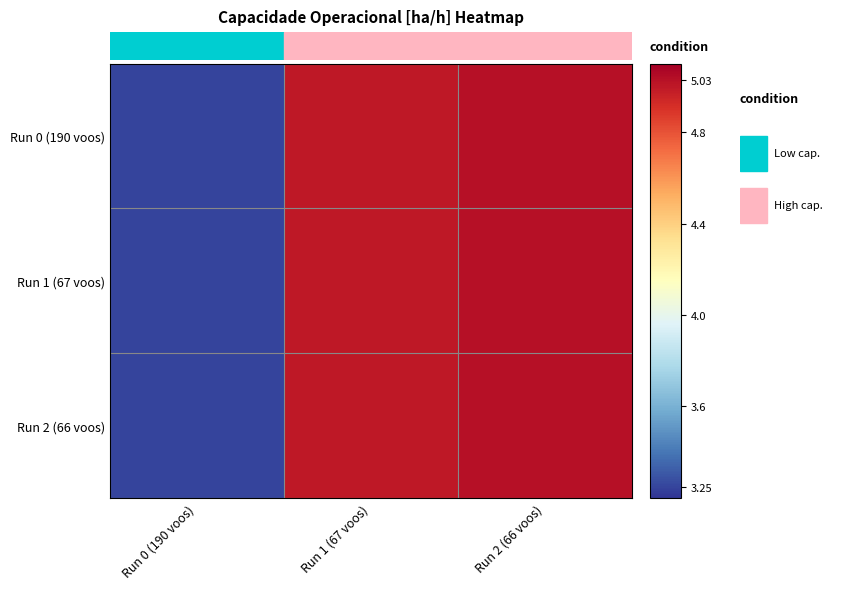

Count the number of data series in this chart.

3